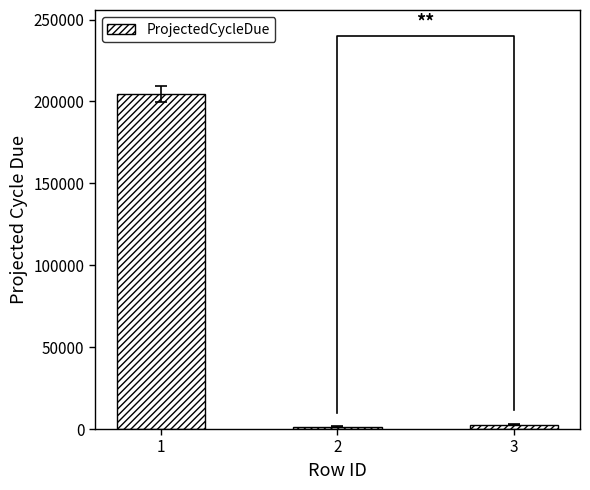

Are the bars grouped side by side (vs. stacked)?

No